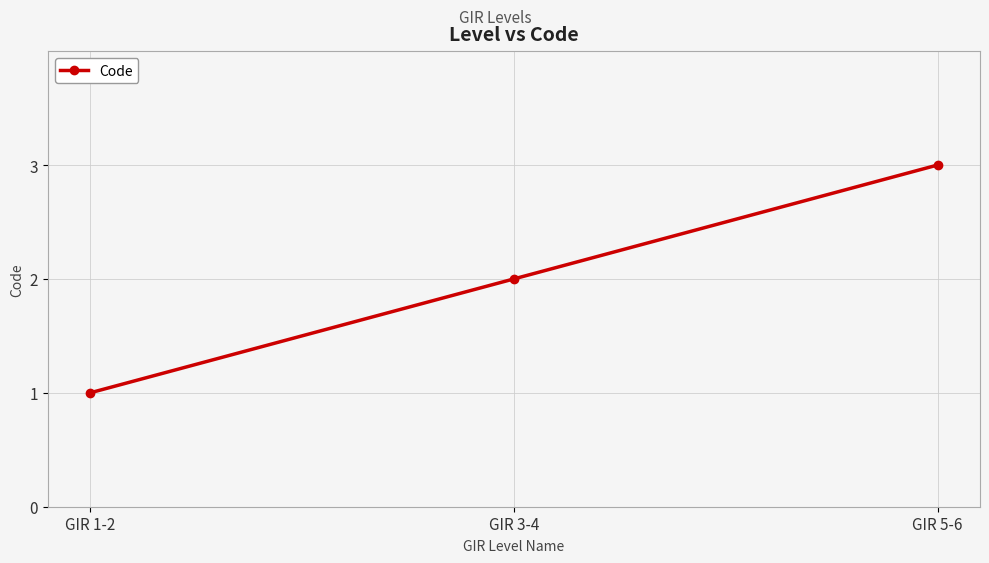

What is the minimum value shown in the chart?

1